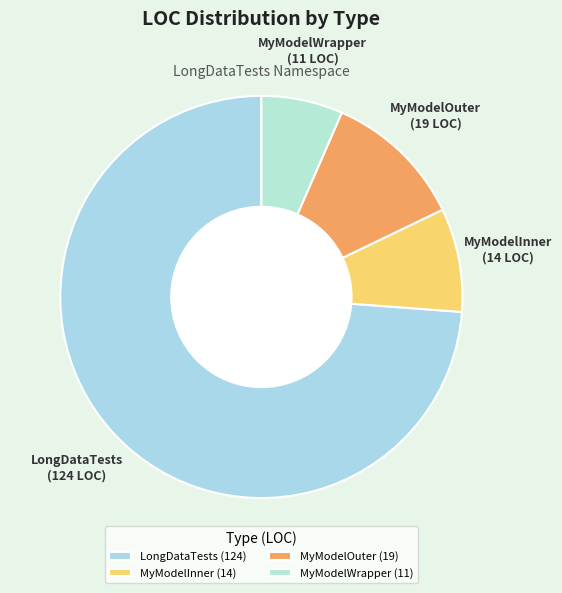

Does any single category account for the majority?

Yes